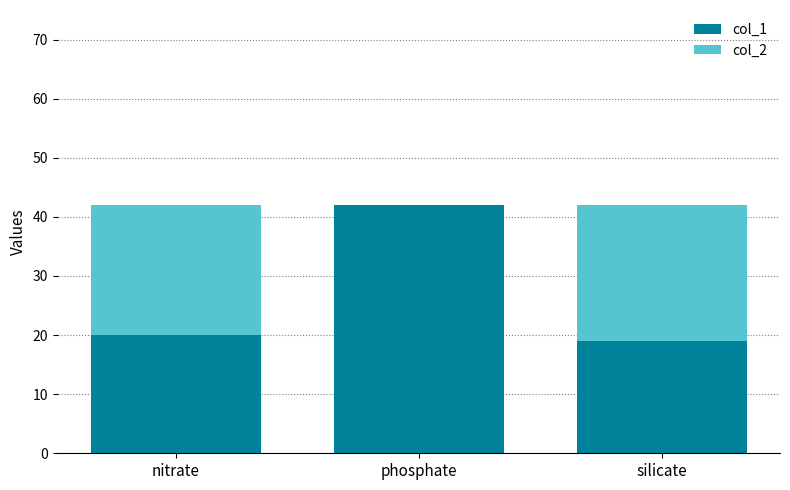

Is it true that col_1 equals 20 at nitrate?

True